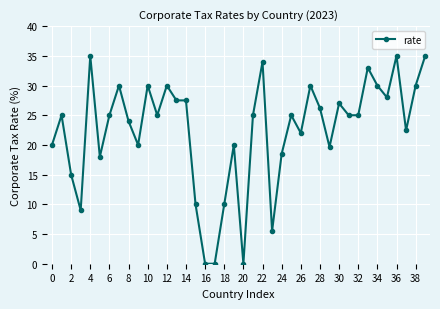

What is the sum of all values?

897.3